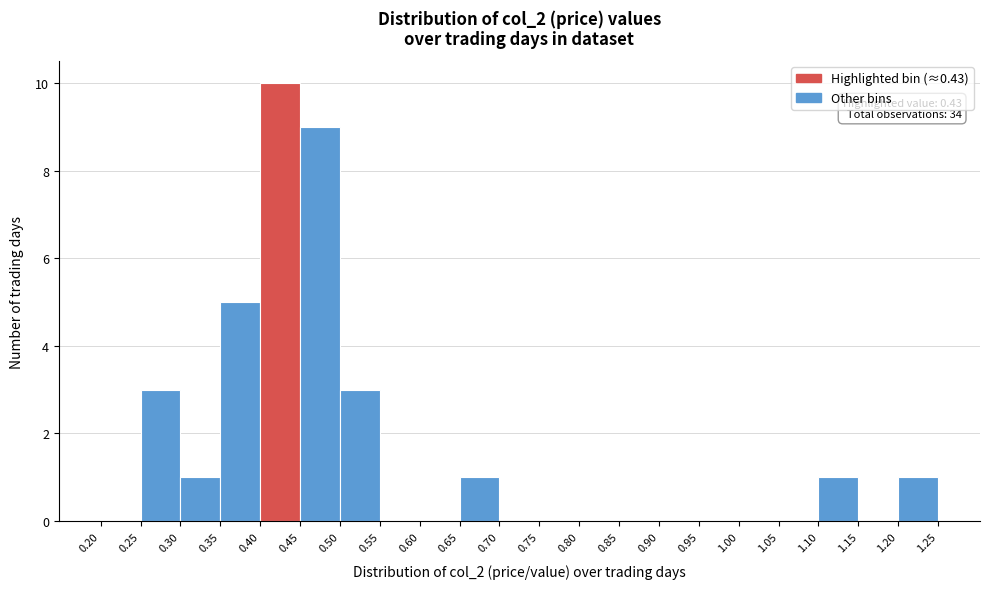

Which range on the x-axis has the tallest bar?

0.40 to 0.45